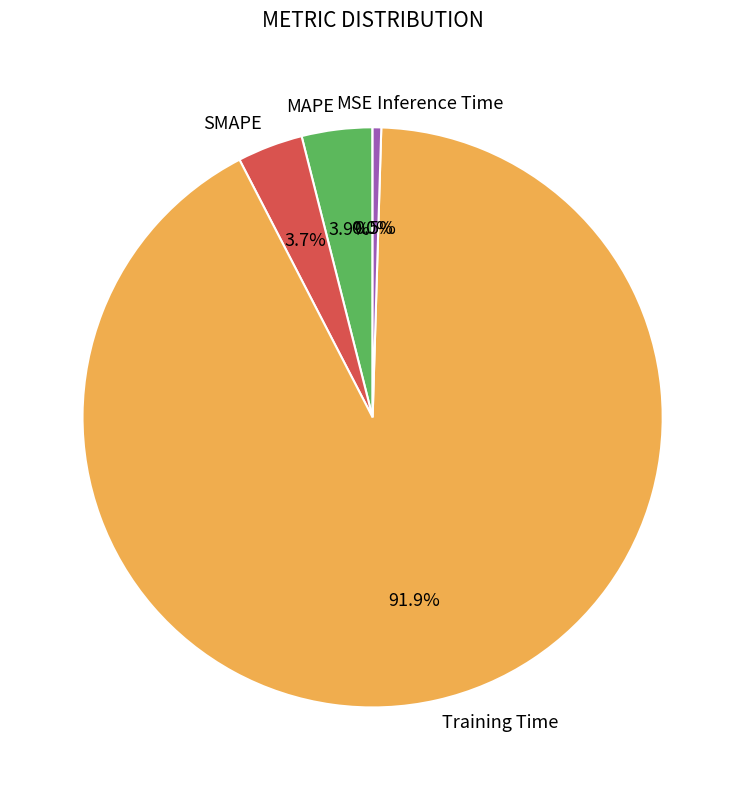

Which category has the biggest portion of the pie?

Training Time